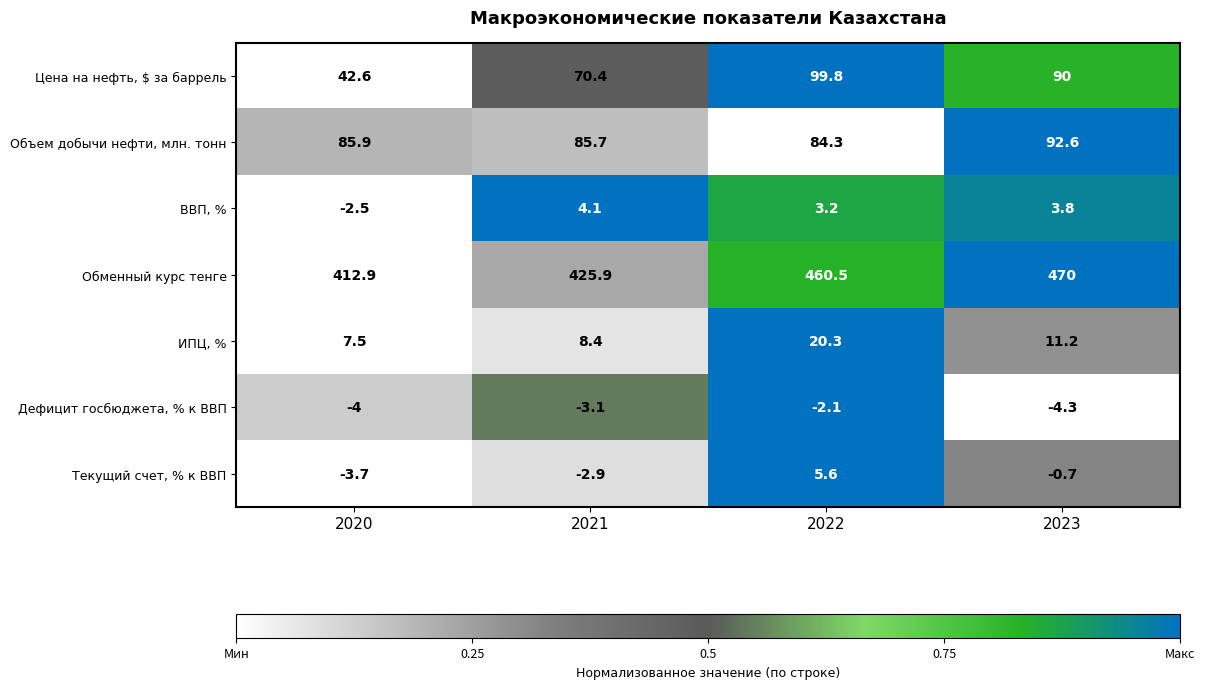

How many categories are shown in the chart?

4